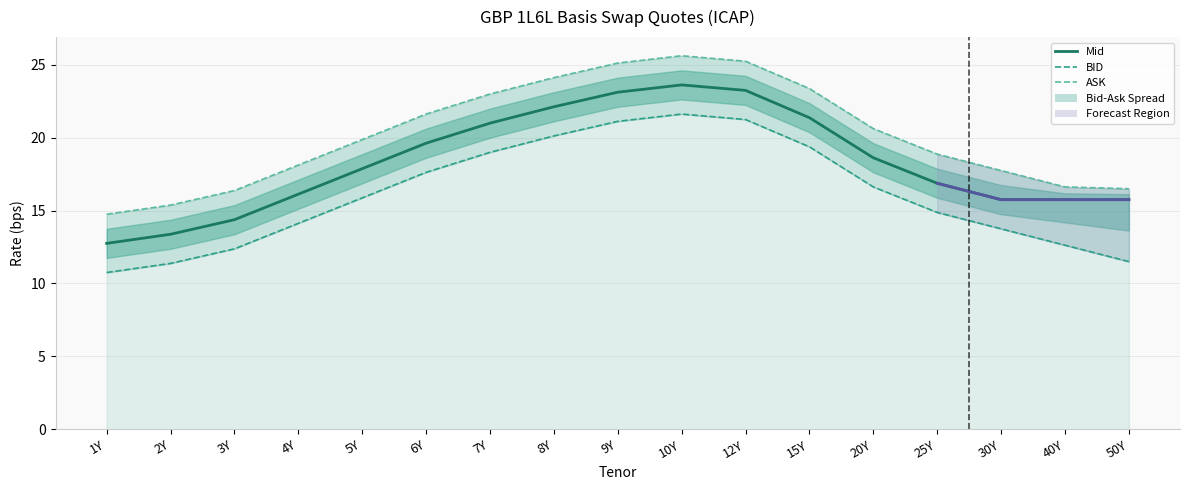

In ASK, how many points are higher than both neighbors (excluding endpoints)?

1